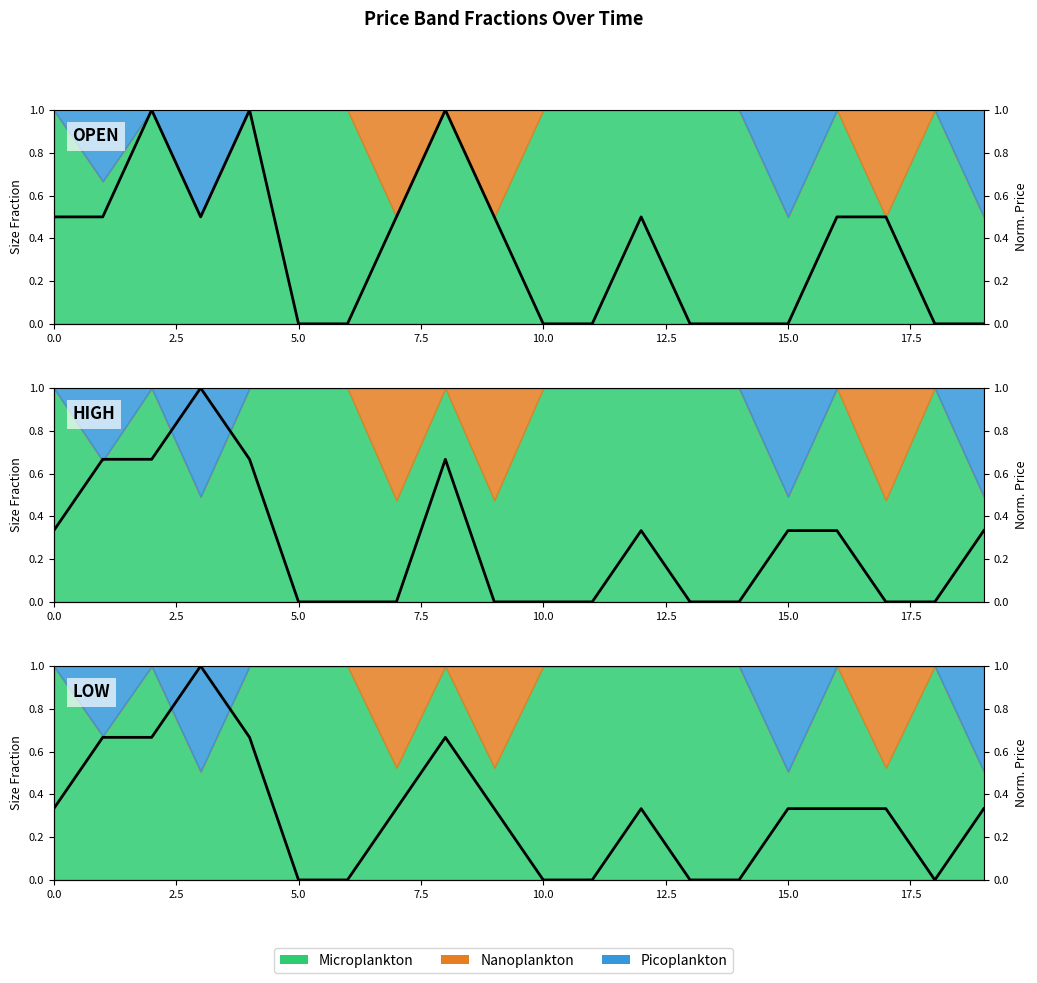

What is the difference between the second highest and minimum values?

0.7